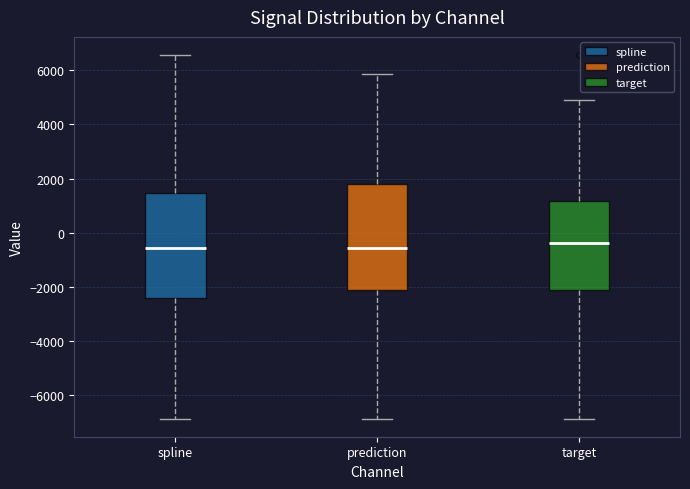

Reading left to right, transcribe this box plot: for each box, give where its median line is, the range the box spans, and where its two whiskers end, as read against the y-axis. The values are not printed on the chart, so give them approximately, as read against the axis.

spline: median -600, box -2400 to 1400, whiskers -6800 to 6600
prediction: median -600, box -2200 to 1800, whiskers -6800 to 5800
target: median -400, box -2200 to 1200, whiskers -6800 to 4800